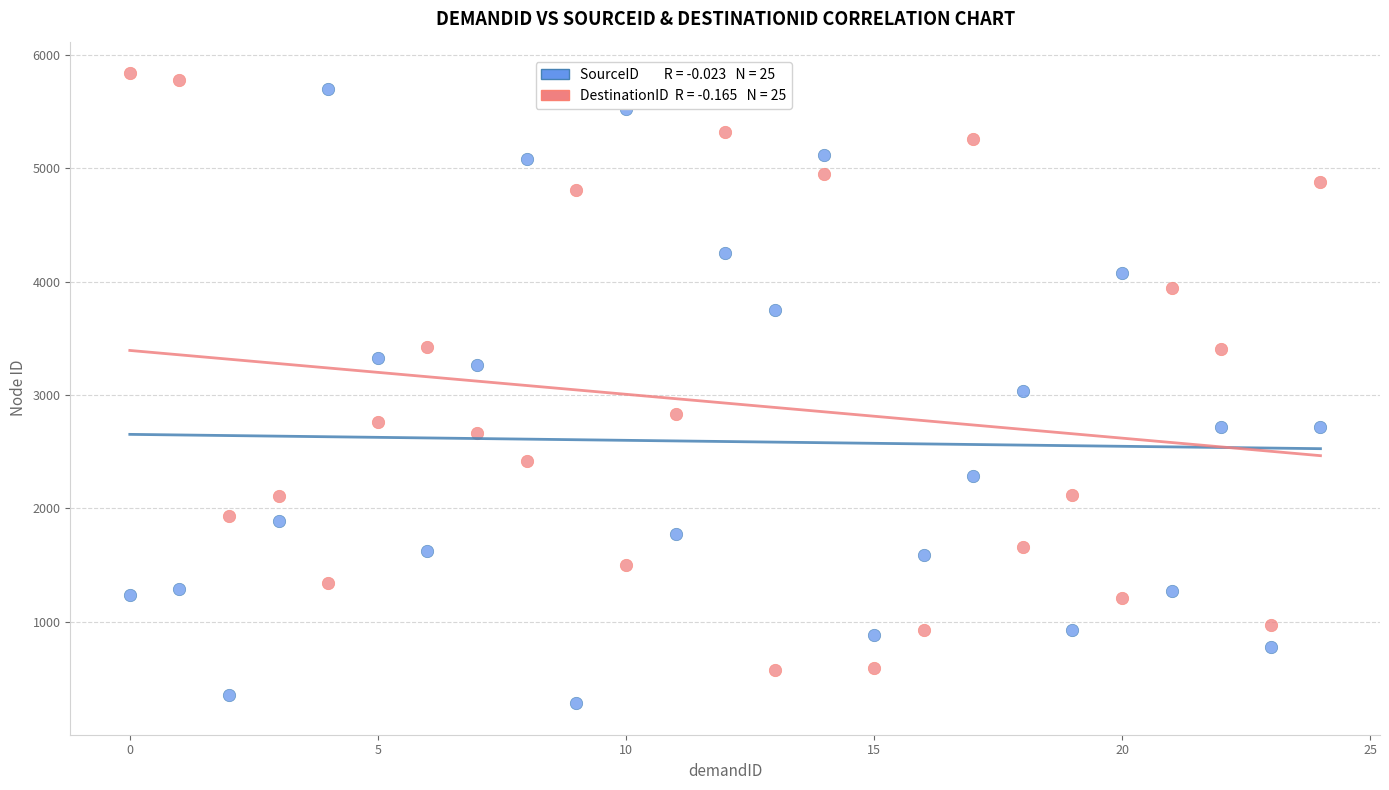

Across all data points, what is the range of Y values (max minus min)?

5555